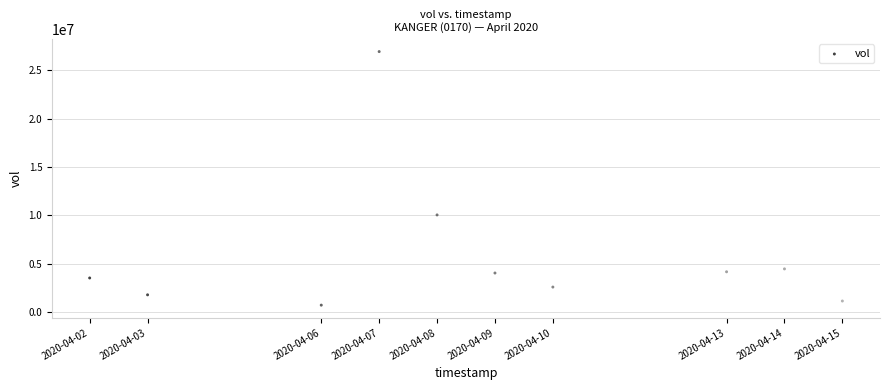

What is the average X value?

1586364480